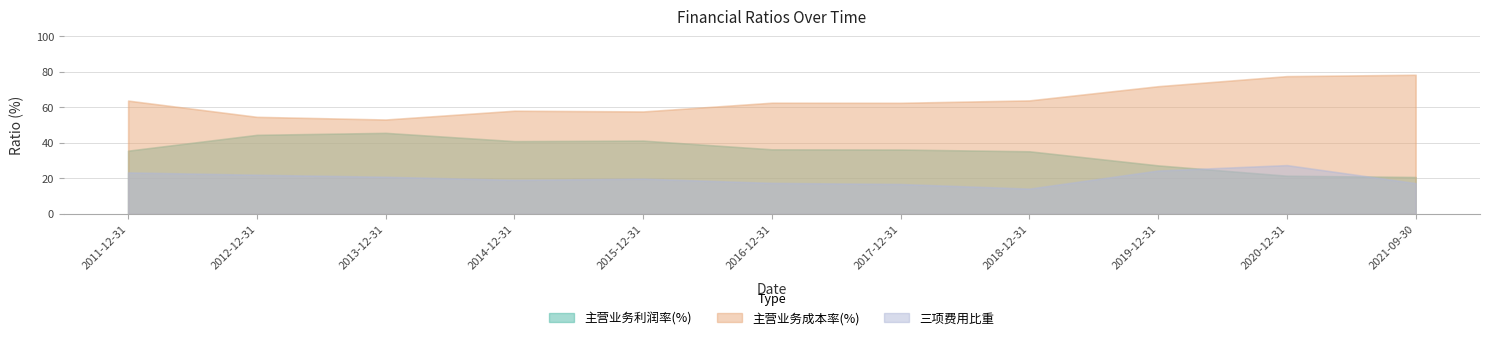

How many values in the 三项费用比重 series exceed 19?

7